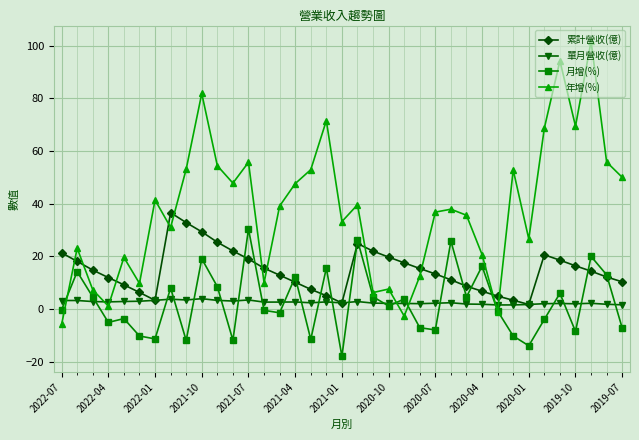

What is the sum of all 單月營收(億) values?

94.7